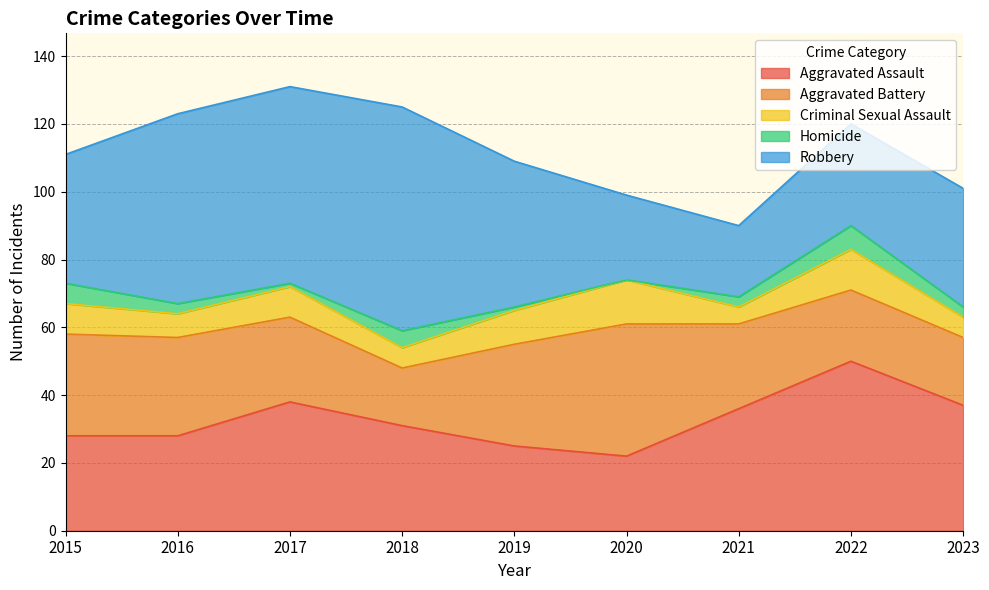

How many values in the Aggravated Assault series are below 31?

4